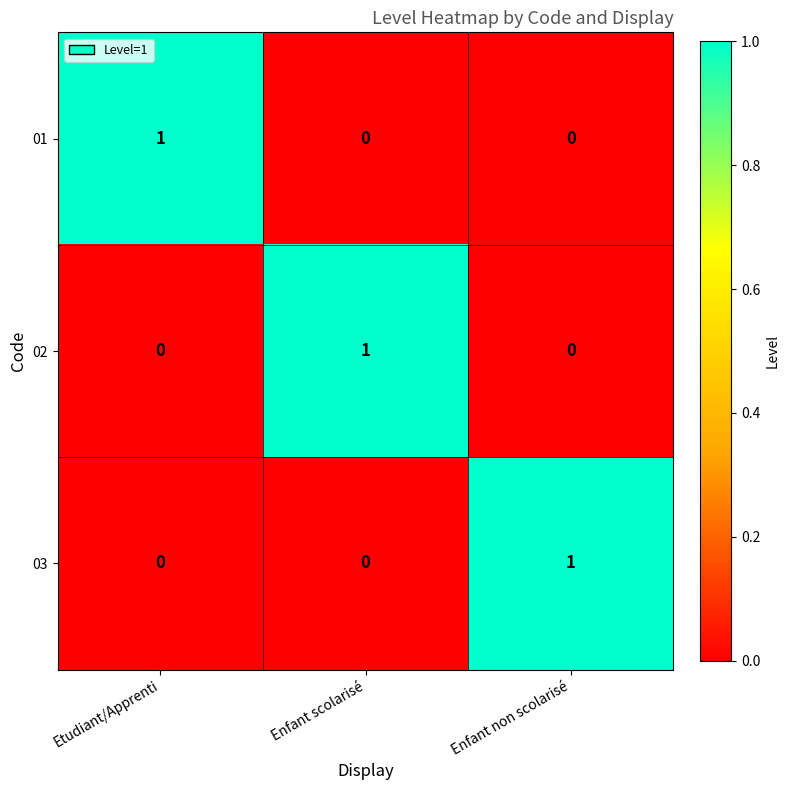

How many 03 values are between 0 and 1?

3